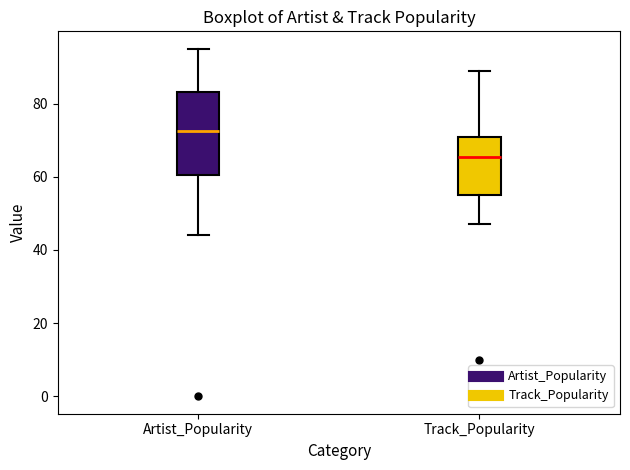

Where does the upper whisker of the box for Track_Popularity end on the y-axis? The values are not printed on the chart, so give them approximately, as read against the axis.

90